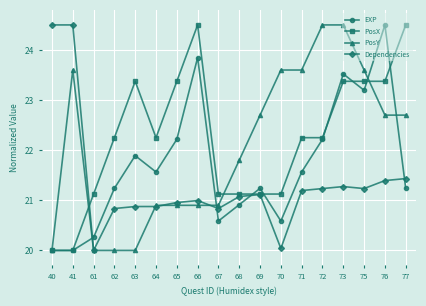

What is the total value across all series at 73?

92.7